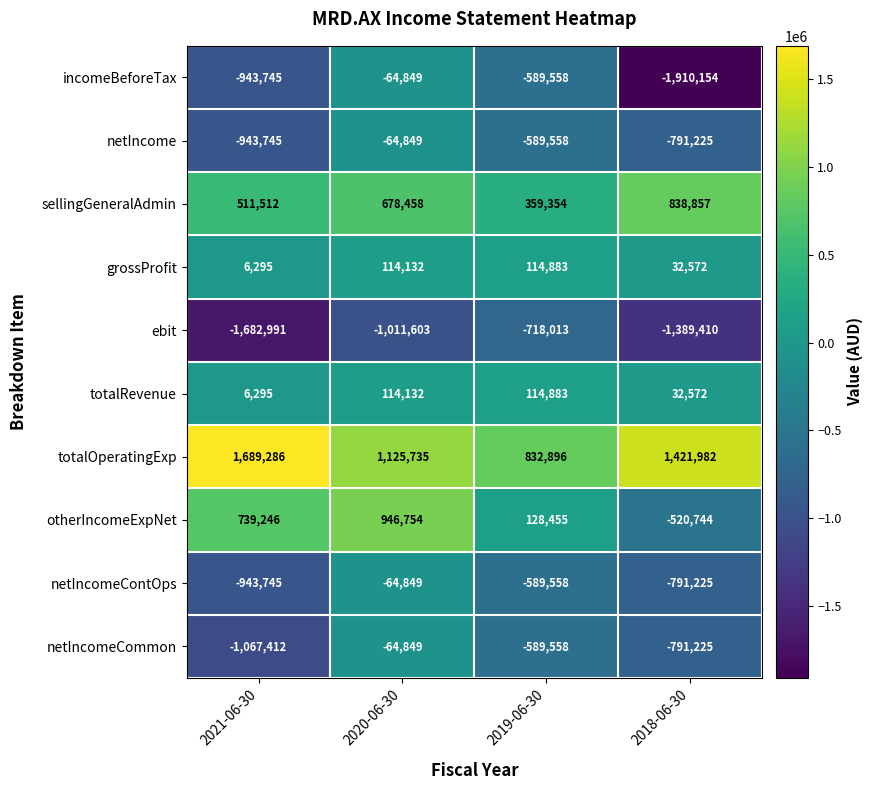

How many categories are shown in the chart?

4